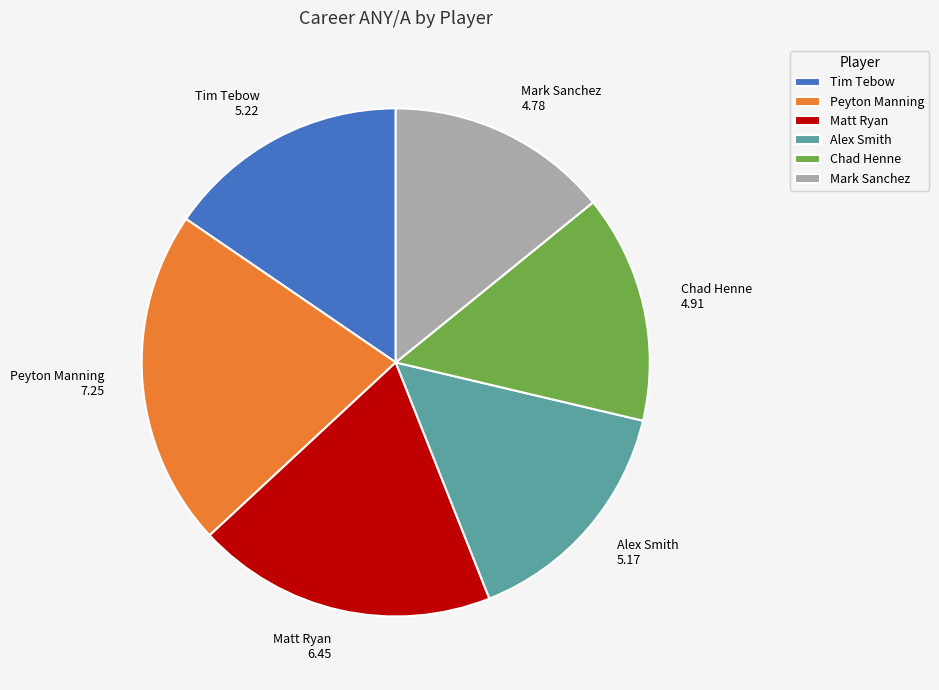

Is there a majority slice in this chart?

No